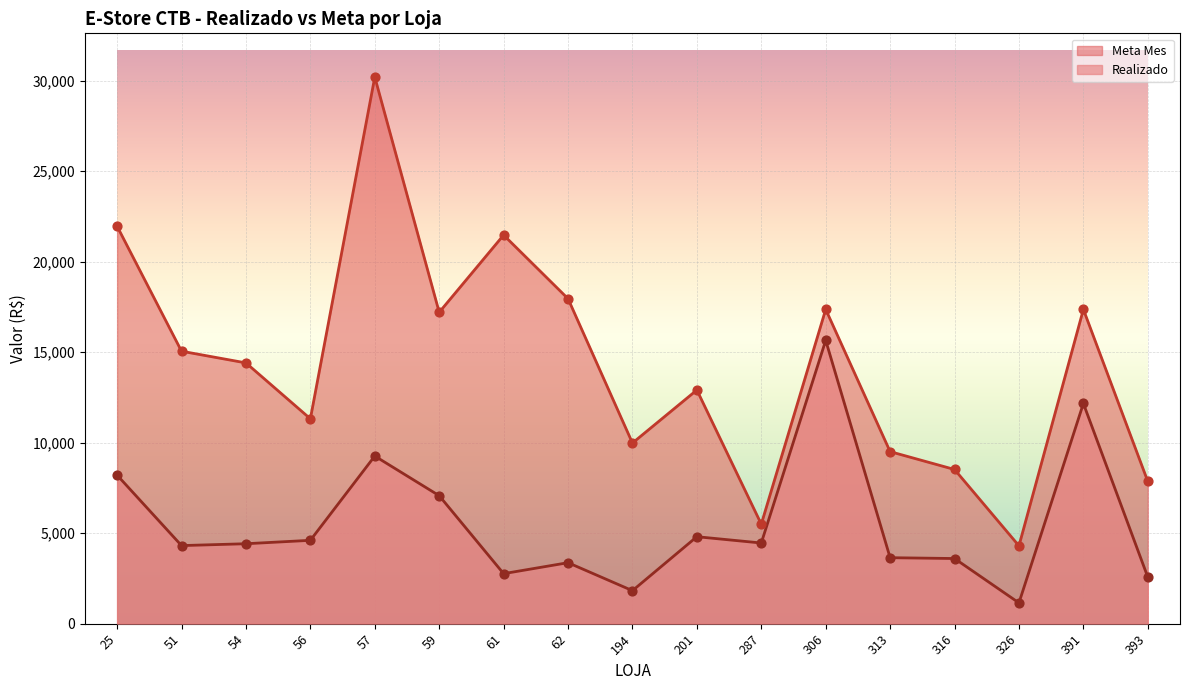

What is the total value across all series at 54?

18829.0